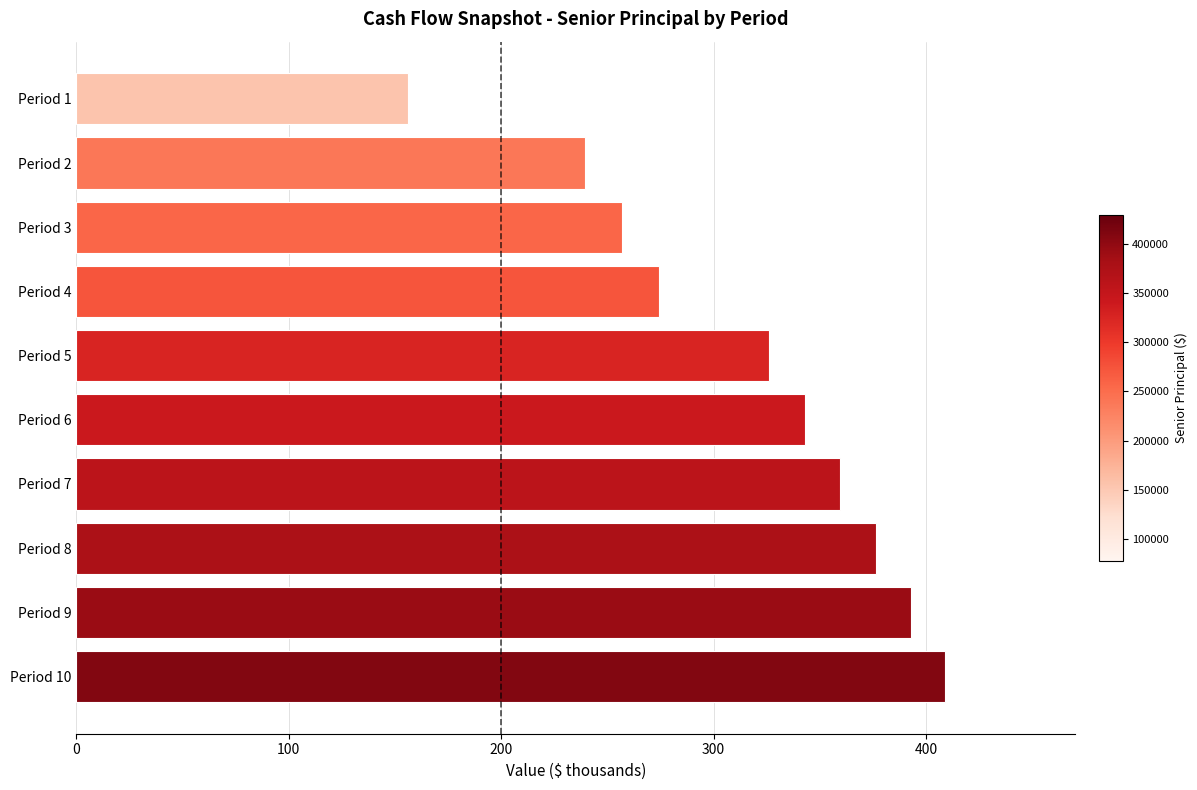

What is the difference between the second highest and minimum values?

236.4